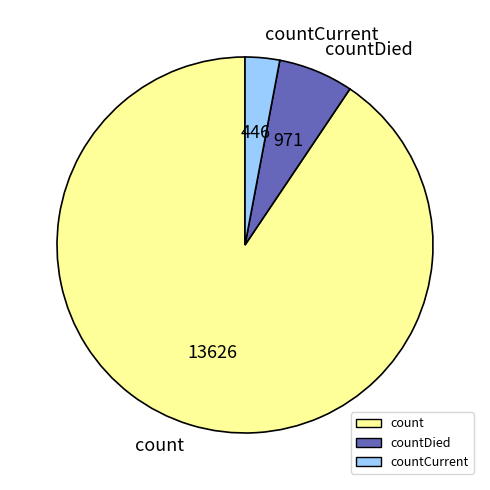

Does countDied represent more than half of the total?

No